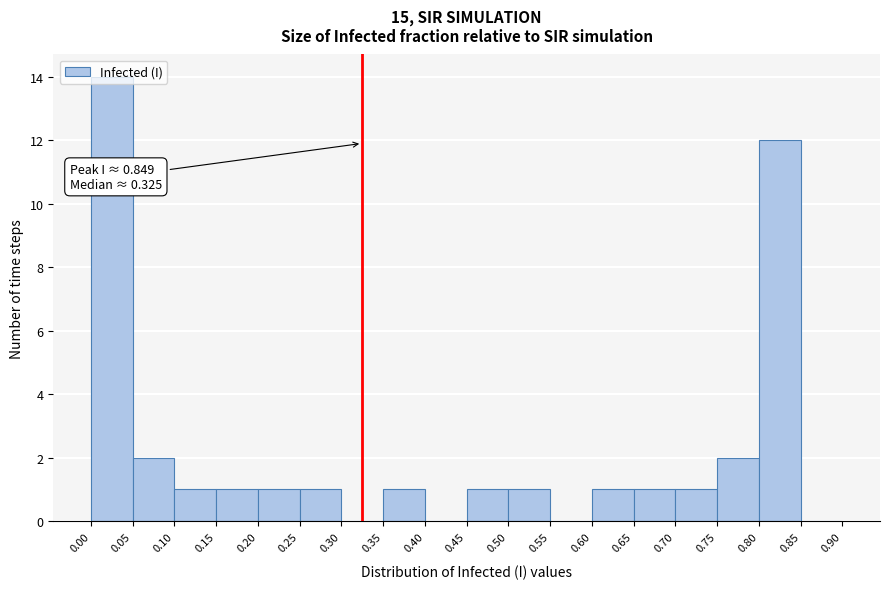

Over which range of the x-axis is the bar tallest?

0.00 to 0.05